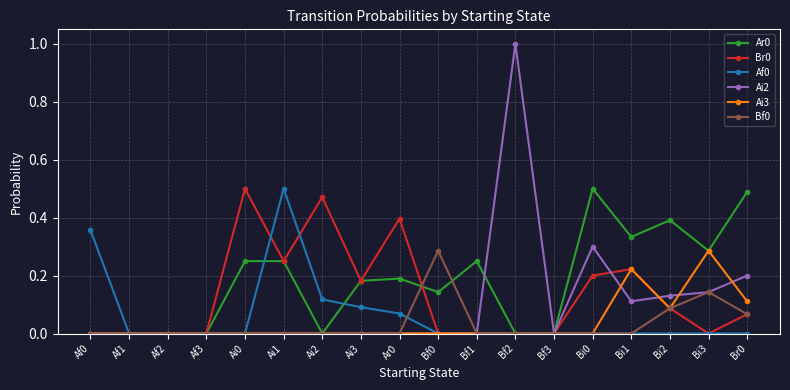

What is the label of the 2nd point from the right?

Bi3